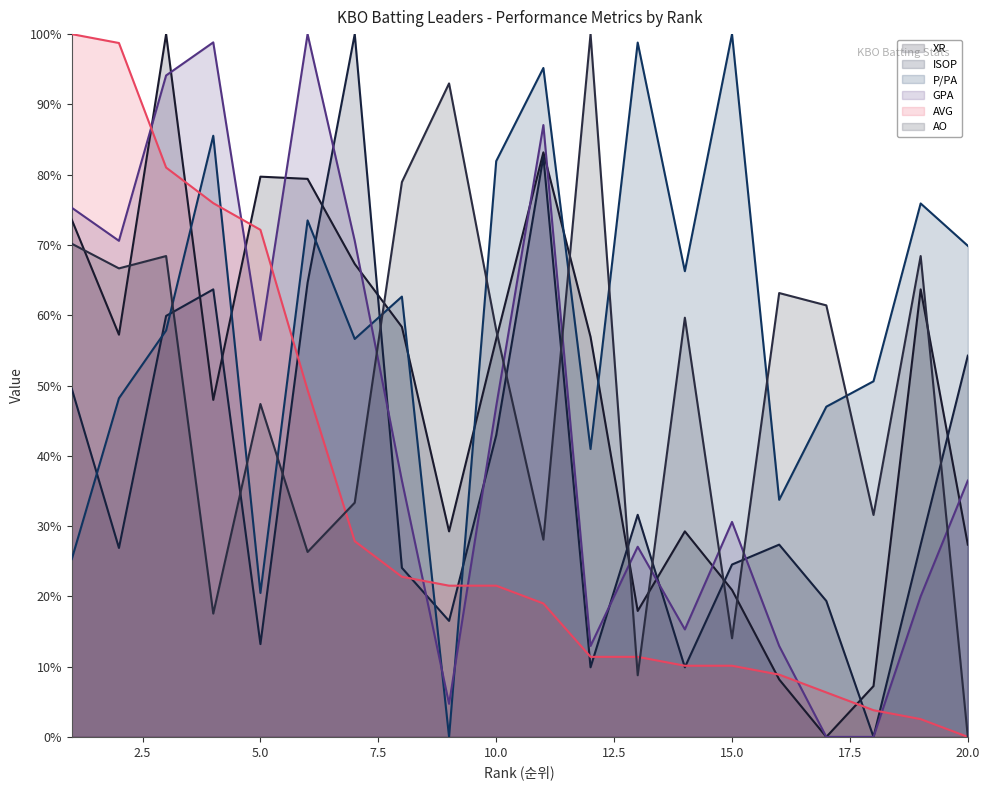

Where do AVG and ISOP first cross each other?

5 and 6